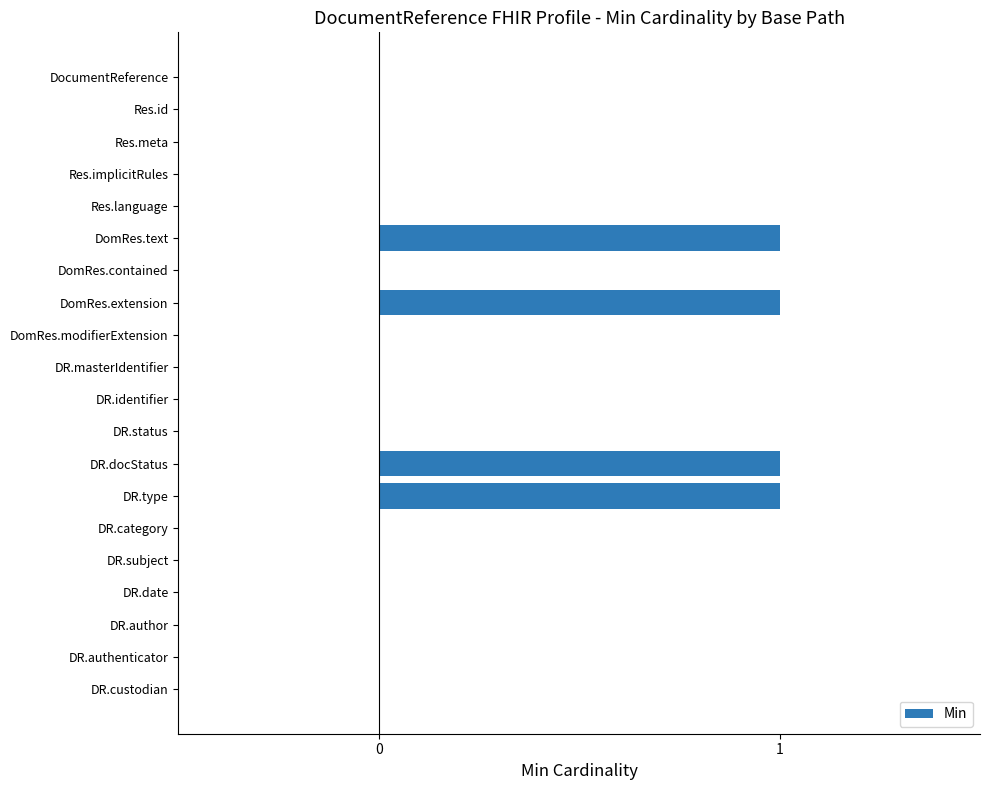

Is it true that the value at DR.author is 0?

True